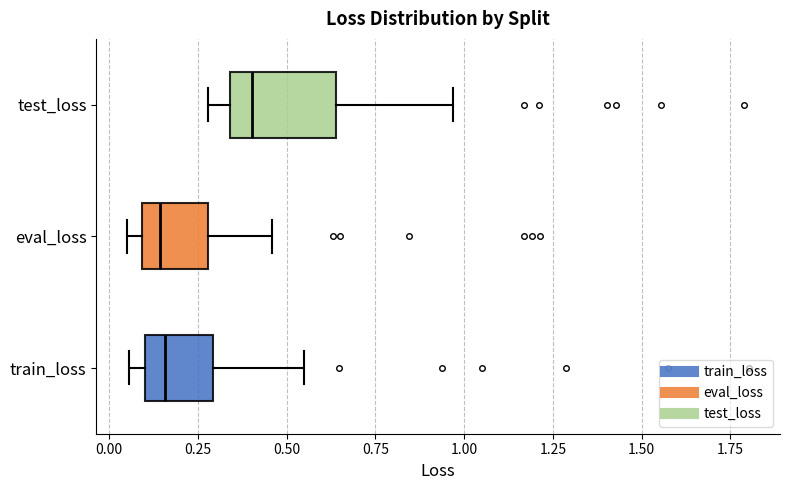

Where is the left edge of the box for train_loss on the x-axis? The values are not printed on the chart, so give them approximately, as read against the axis.

0.10